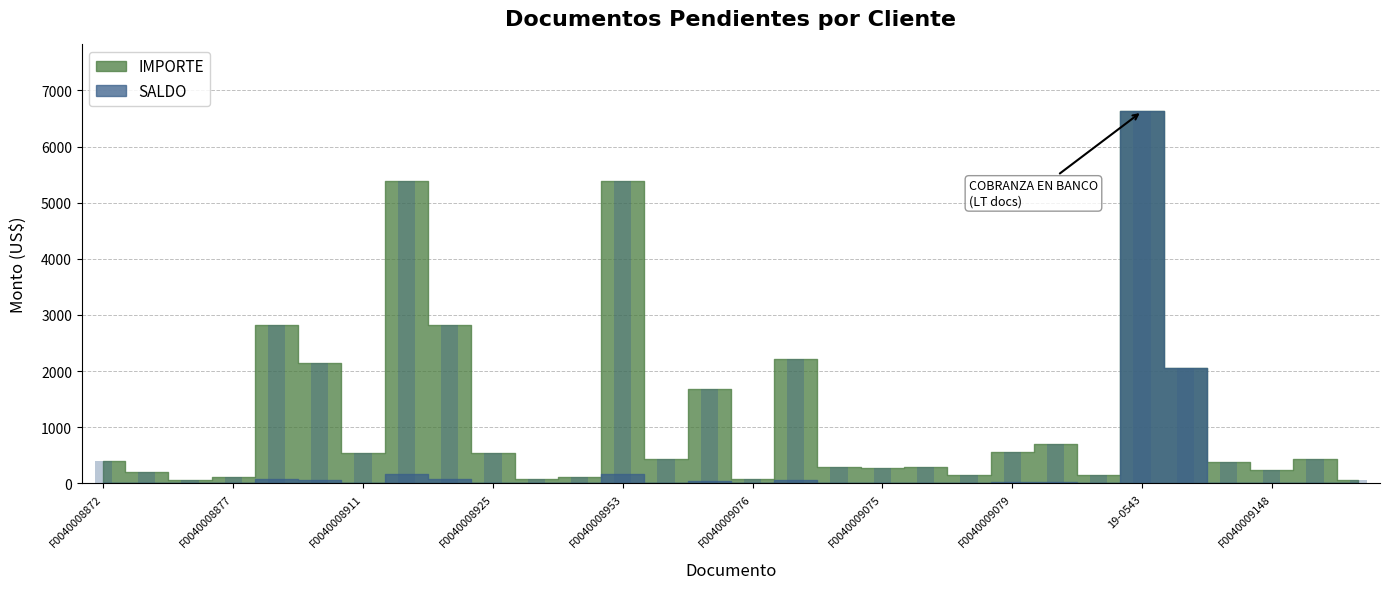

What is the difference between the maximum and minimum values?

6571.8